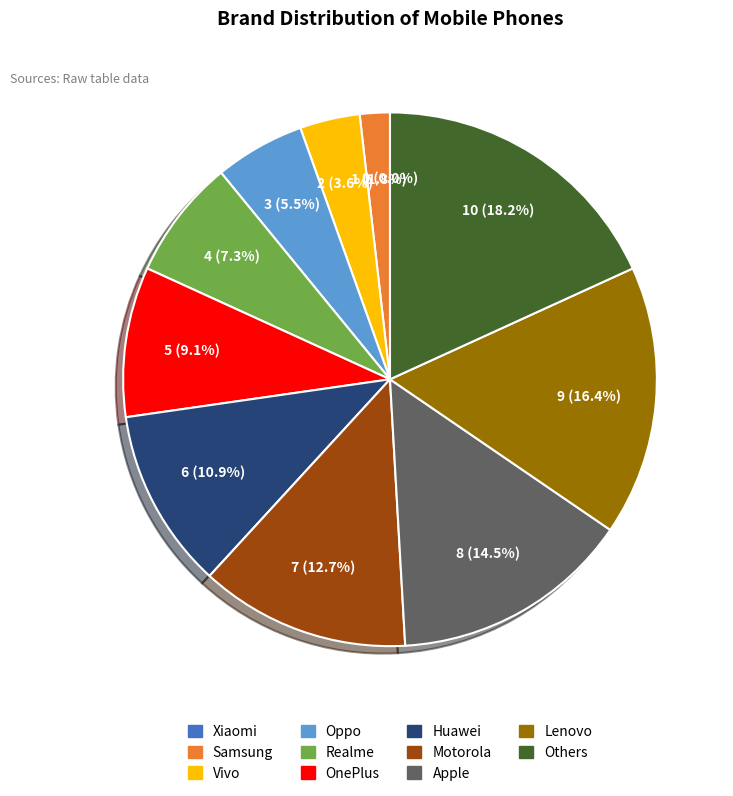

True or false: Realme accounts for 7% of the total.

True